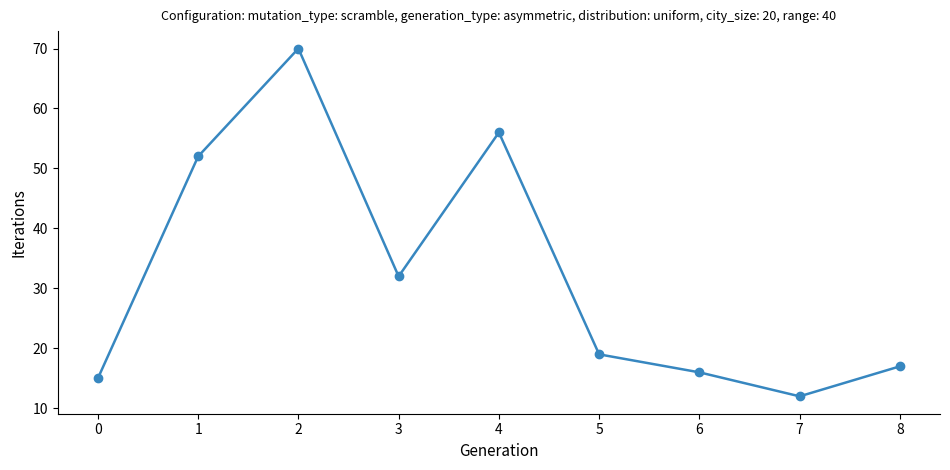

Count the number of data series in this chart.

1